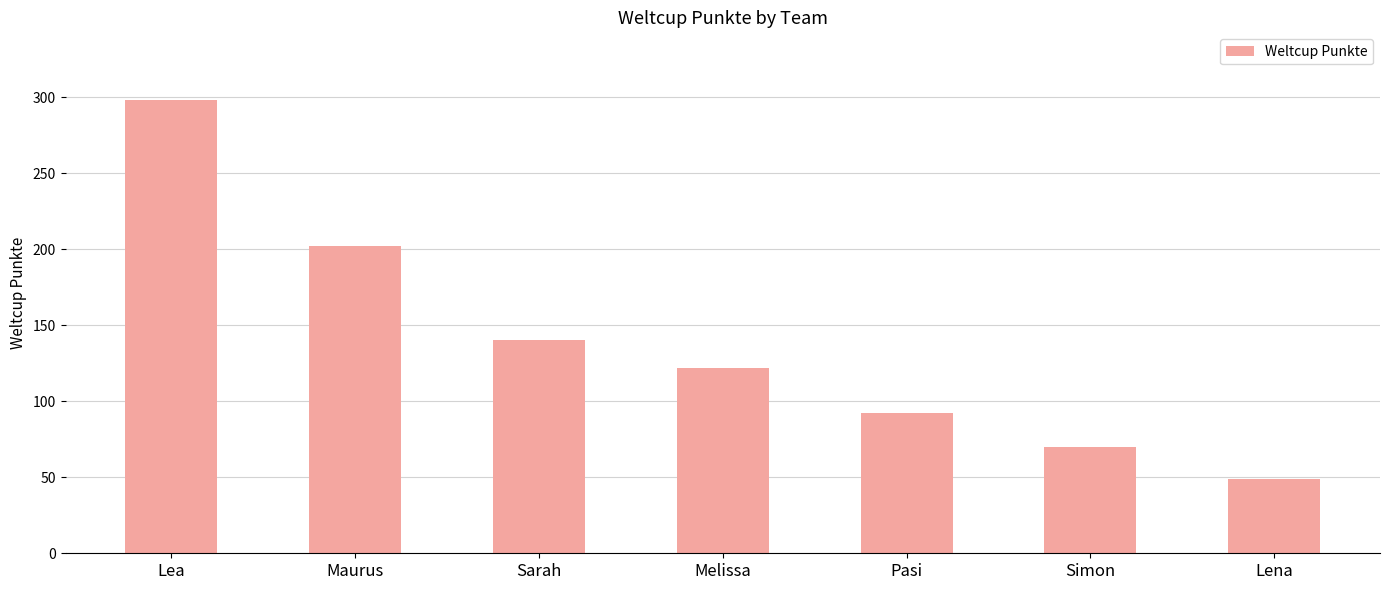

The value at Pasi is 149. True or false?

False